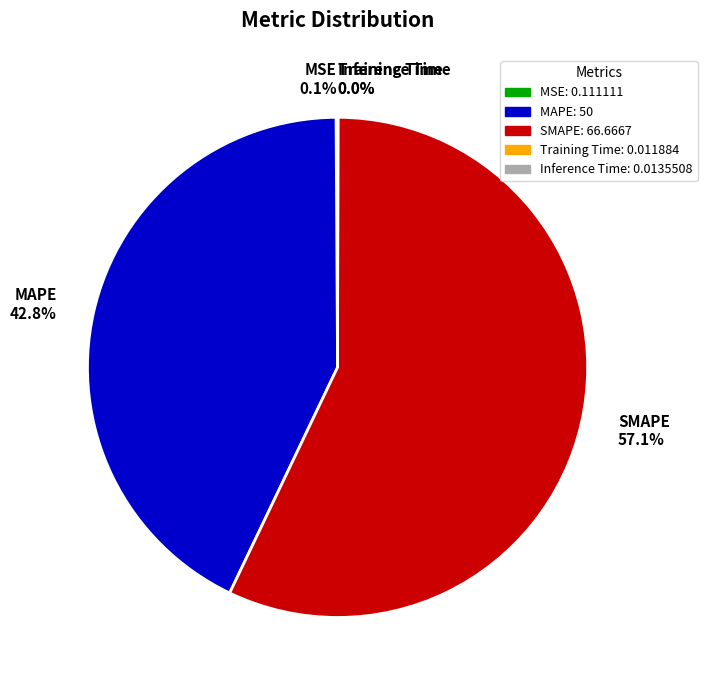

Which slice is the largest?

SMAPE